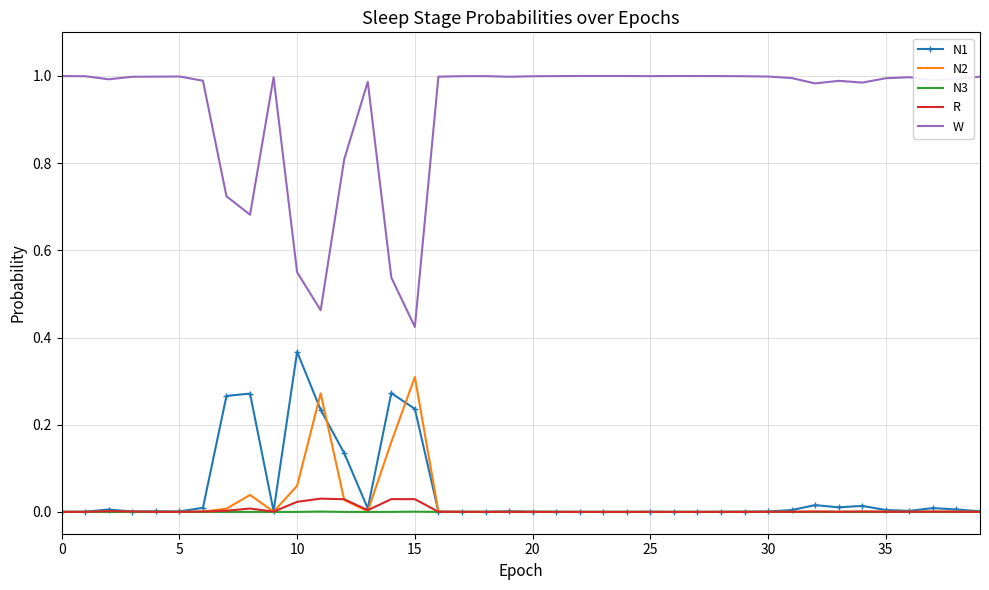

True or false: W and R cross at least once.

False